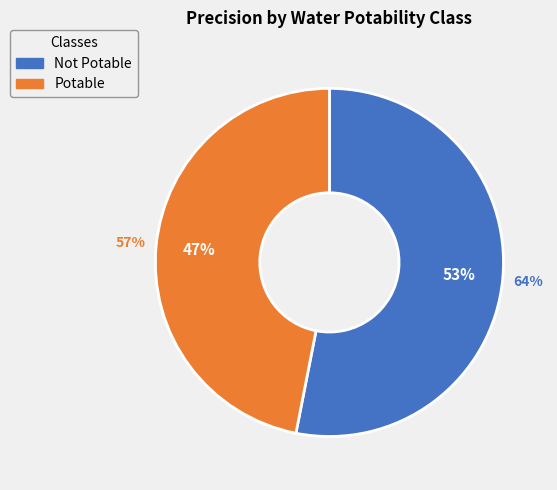

Is it true that Not Potable is 53% of the pie?

True